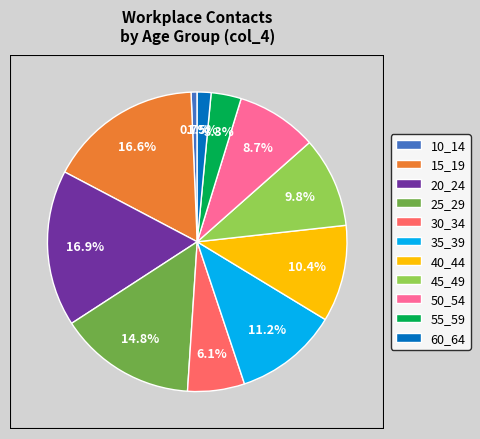

Is 30_34 the majority of the pie?

No